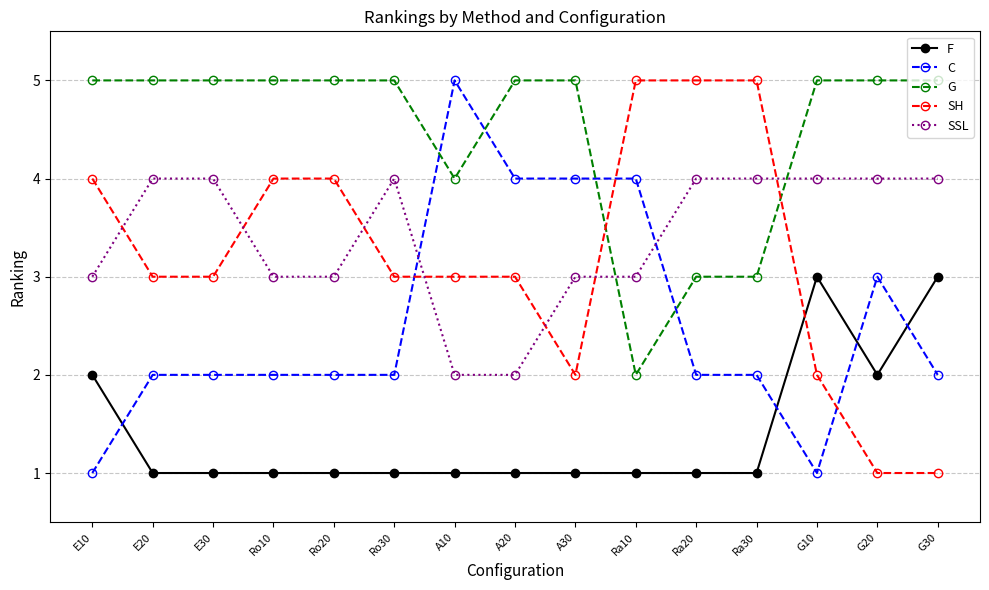

What position from the right is Ro20?

11